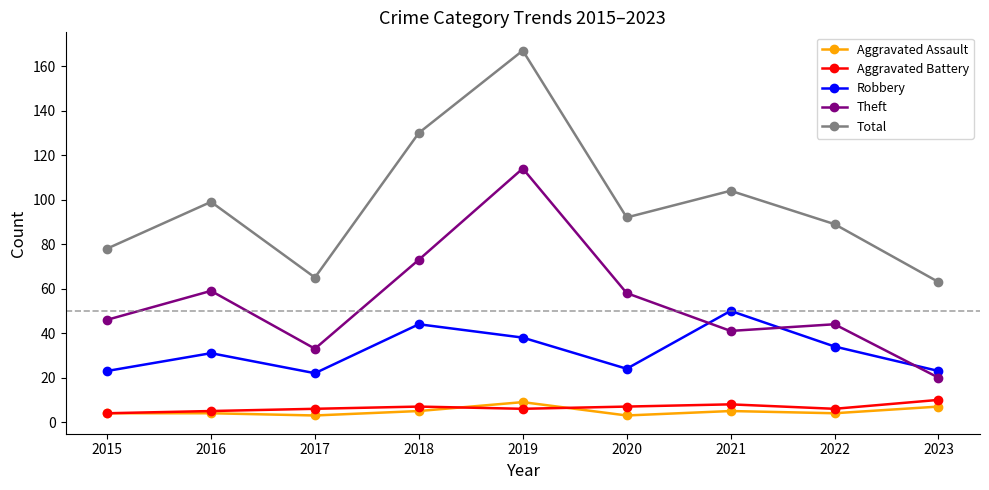

What is the total value across all series at 2019?

334